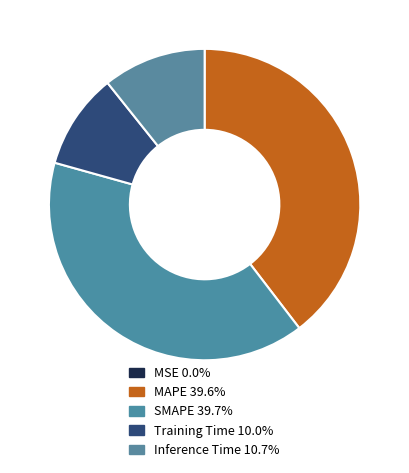

How many slices are in this pie chart?

5